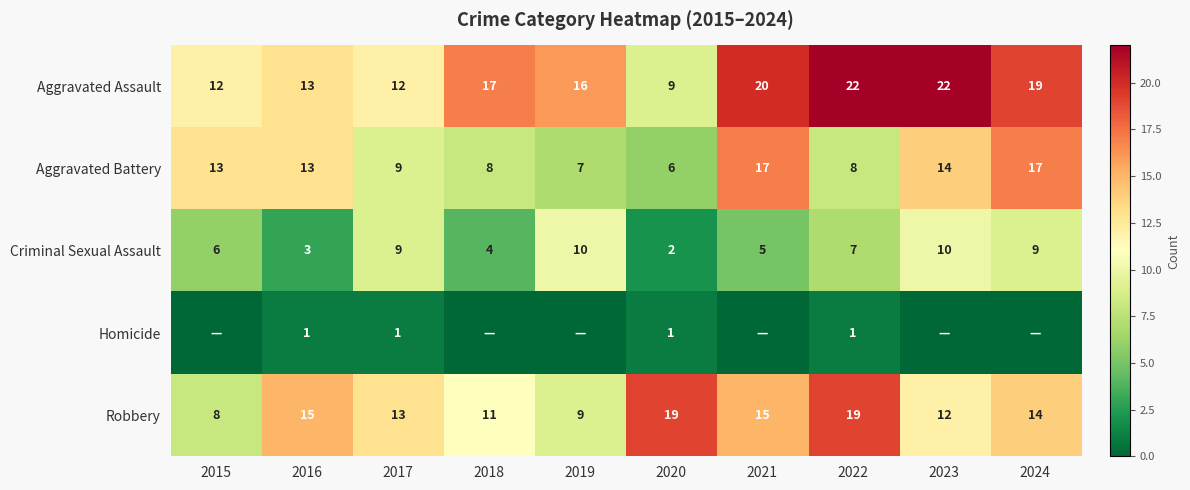

At which category is the sum across all series the highest?

2024